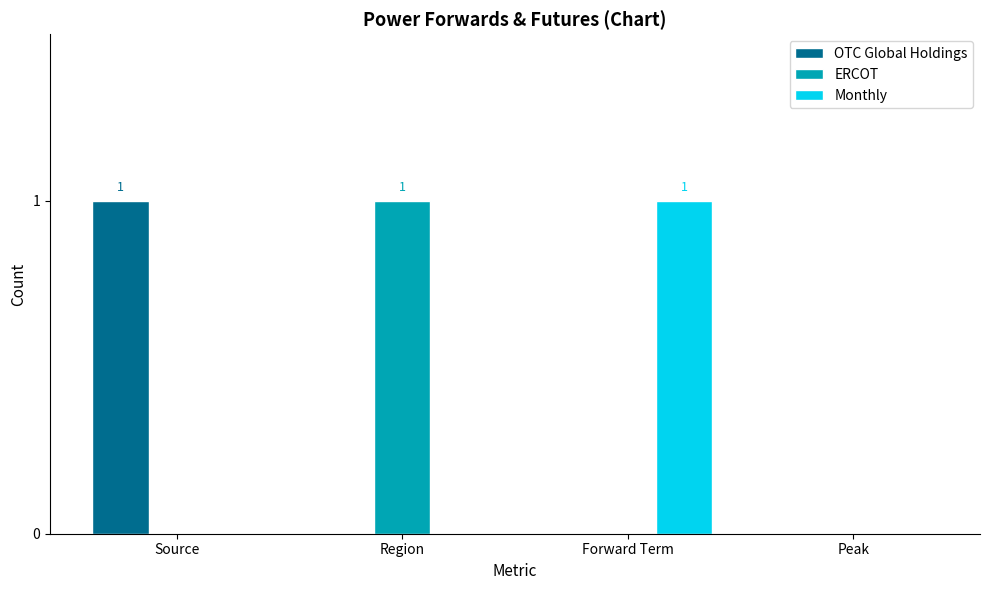

Count the ERCOT values in the range 0 to 1.

4